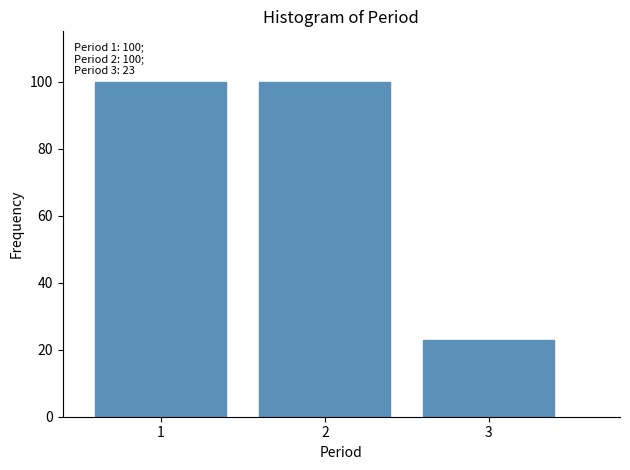

Reading left to right, what are all the values shown in this chart?

1=100	2=100	3=23